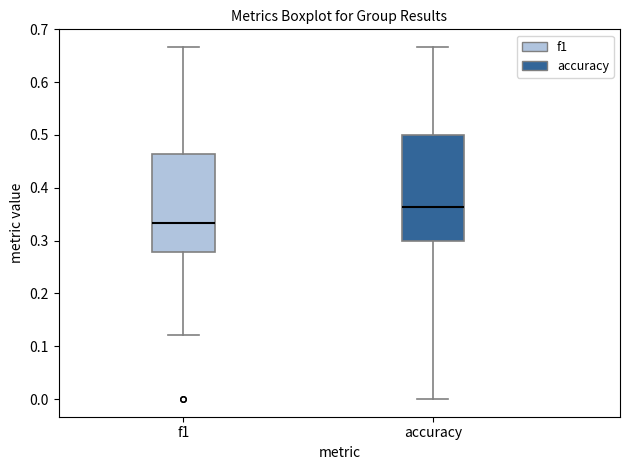

Where is the upper edge of the box for f1 on the y-axis? The values are not printed on the chart, so give them approximately, as read against the axis.

0.46